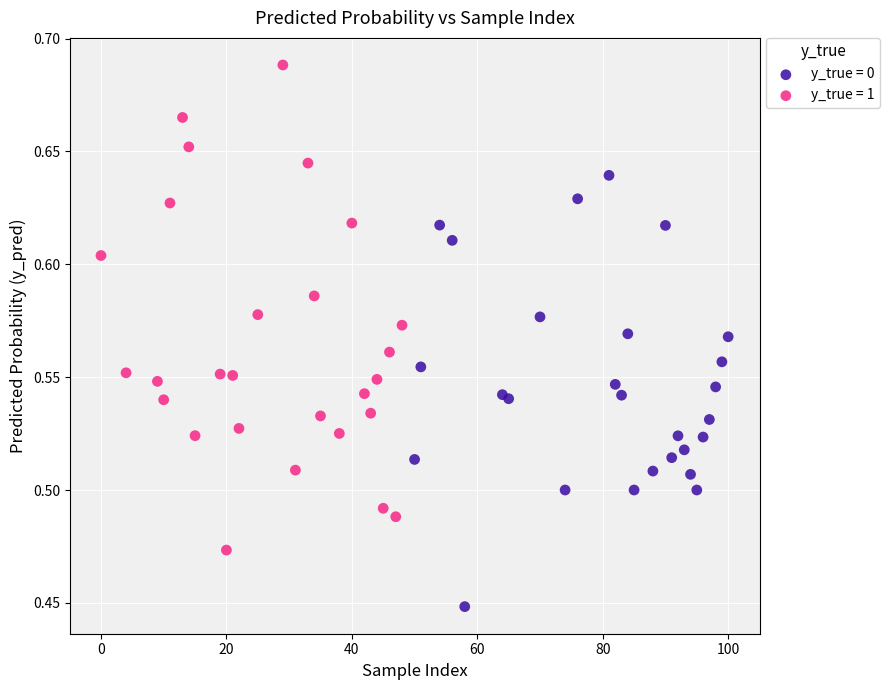

What are all the series names shown in the legend?

y_true = 0, y_true = 1